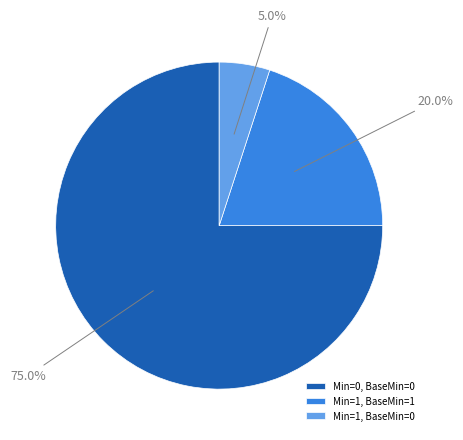

Is there any slice that represents more than half of the pie?

Yes